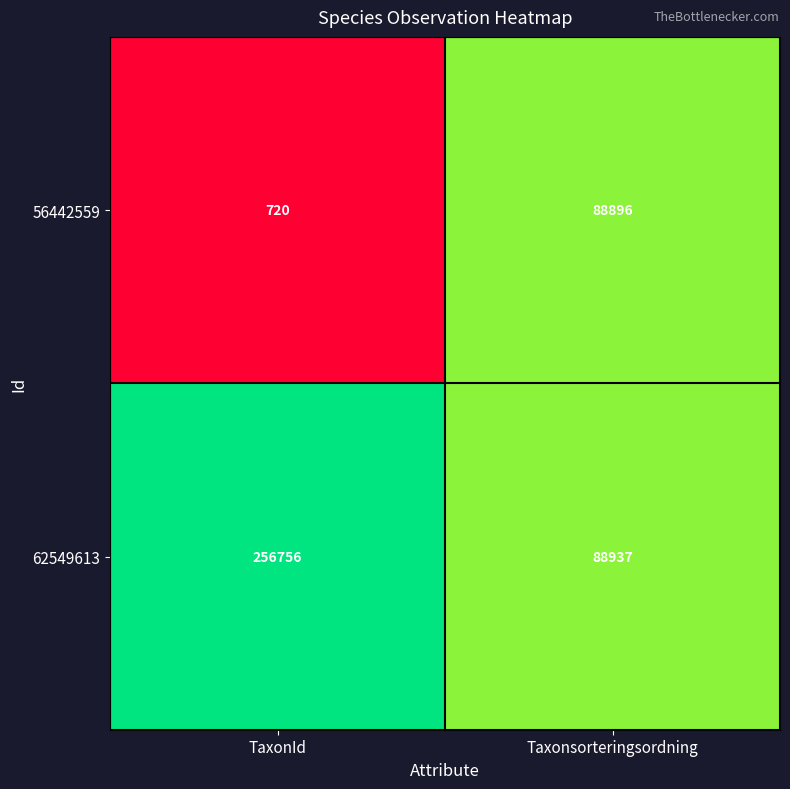

The value of 56442559 at Taxonsorteringsordning is 54831. True or false?

False